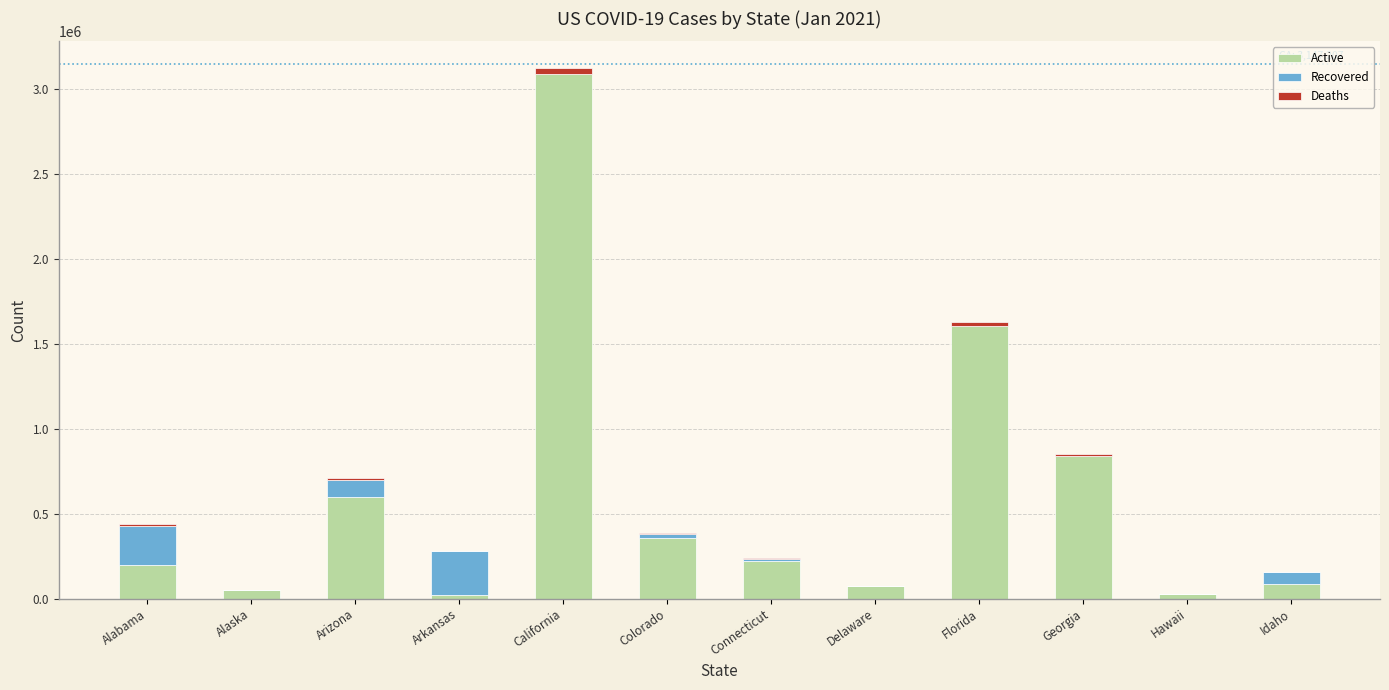

At which category is the sum across all series the highest?

California